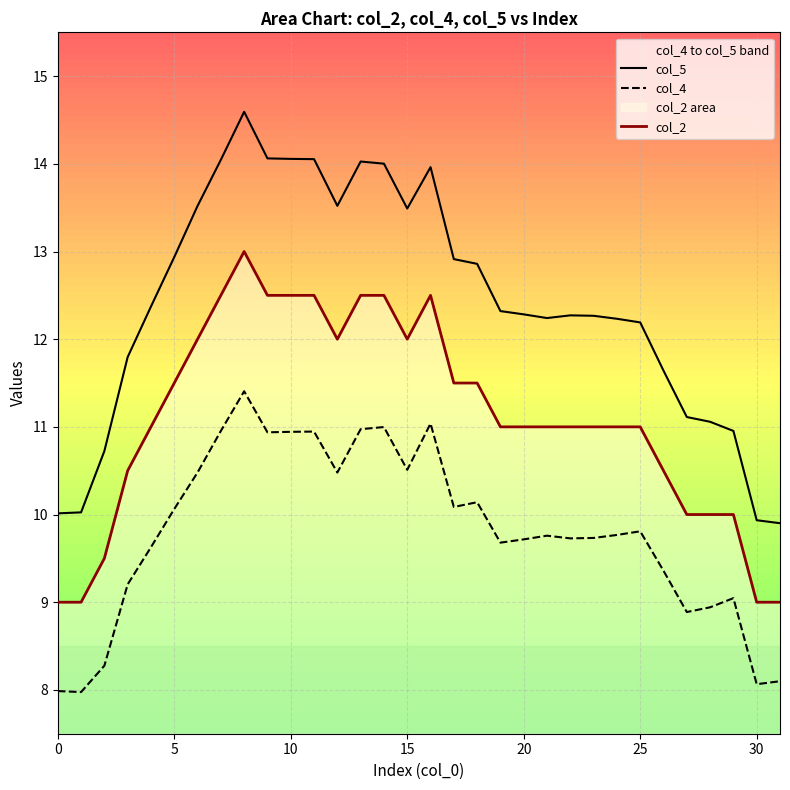

The col_2 series shows 13.0 at 8. True or false?

True